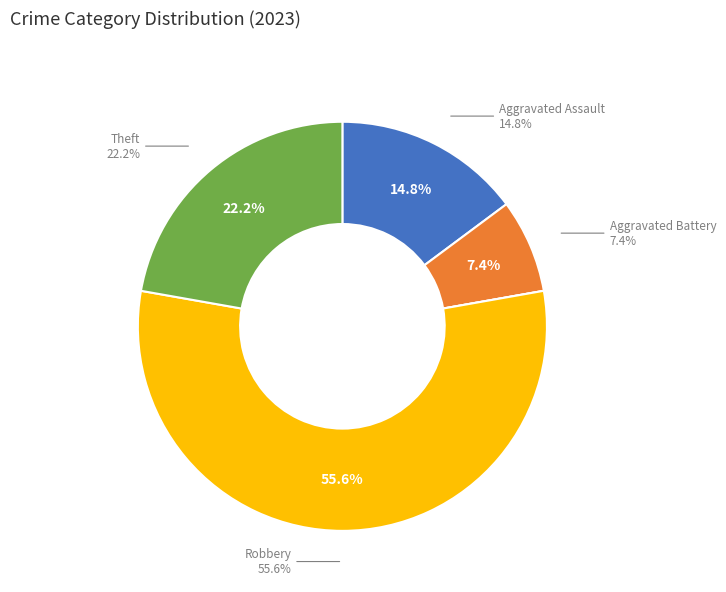

Approximately how many times larger is the value at Aggravated Battery compared to Robbery?

0.1